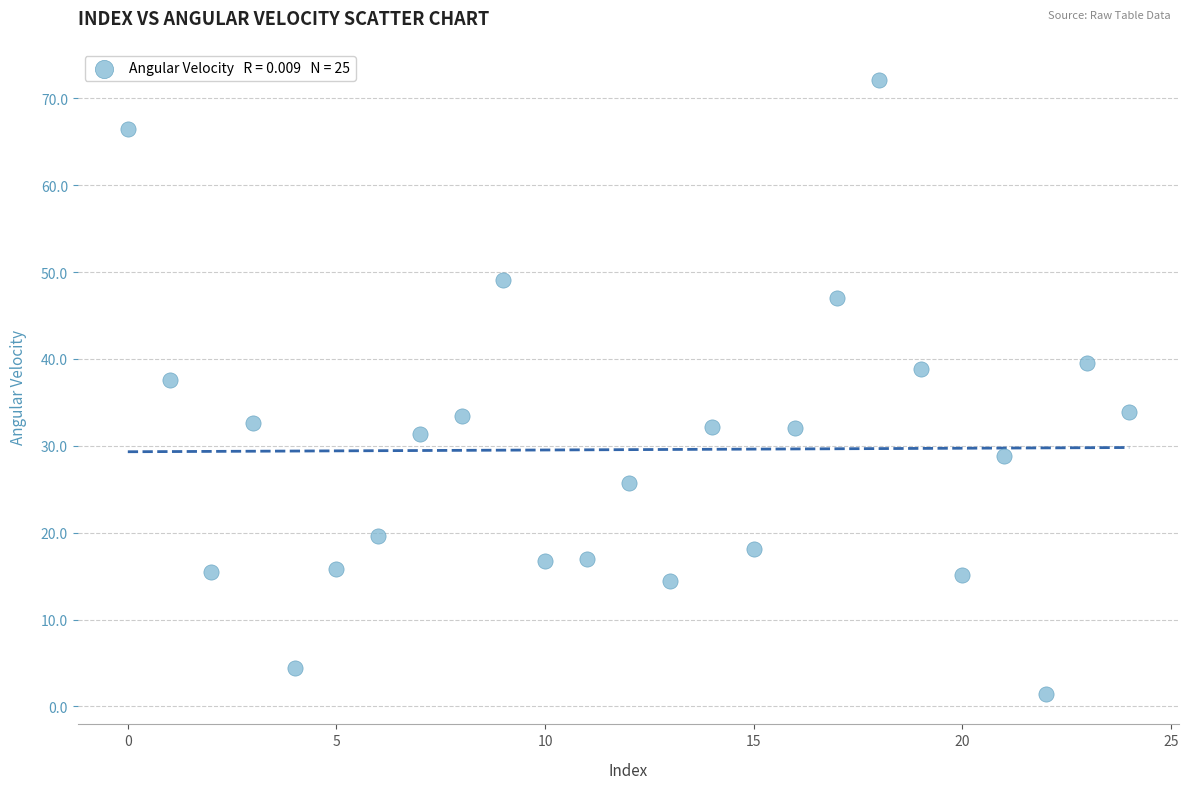

What is the range of Y values (max minus min)?

70.7